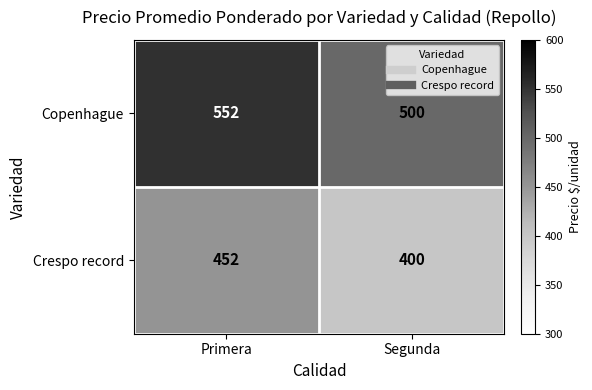

True or false: Crespo record has a value of 698 at Primera.

False